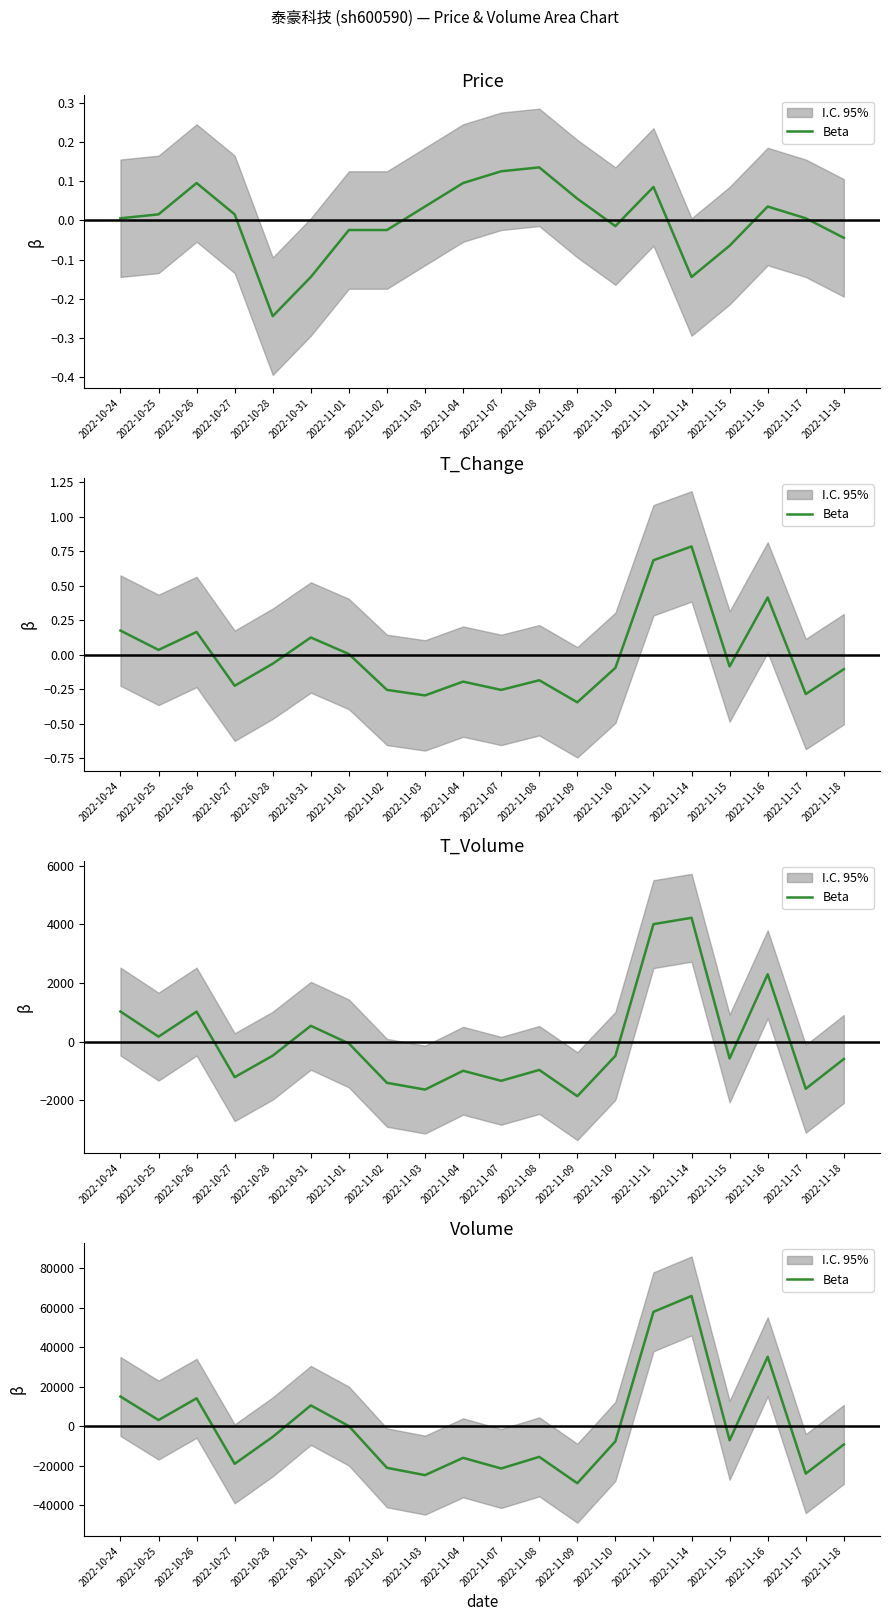

Reading right to left, extract all data points from this chart.

2022-11-18=-9332.2	2022-11-17=-24101.2	2022-11-16=35099.8	2022-11-15=-7214.2	2022-11-14=65901.8	2022-11-11=57857.8	2022-11-10=-7748.2	2022-11-09=-28984.2	2022-11-08=-15622.2	2022-11-07=-21506.2	2022-11-04=-16117.2	2022-11-03=-24877.2	2022-11-02=-21172.2	2022-11-01=-30.2	2022-10-31=10452.8	2022-10-28=-5487.2	2022-10-27=-19143.2	2022-10-26=14049.8	2022-10-25=3022.8	2022-10-24=14950.8